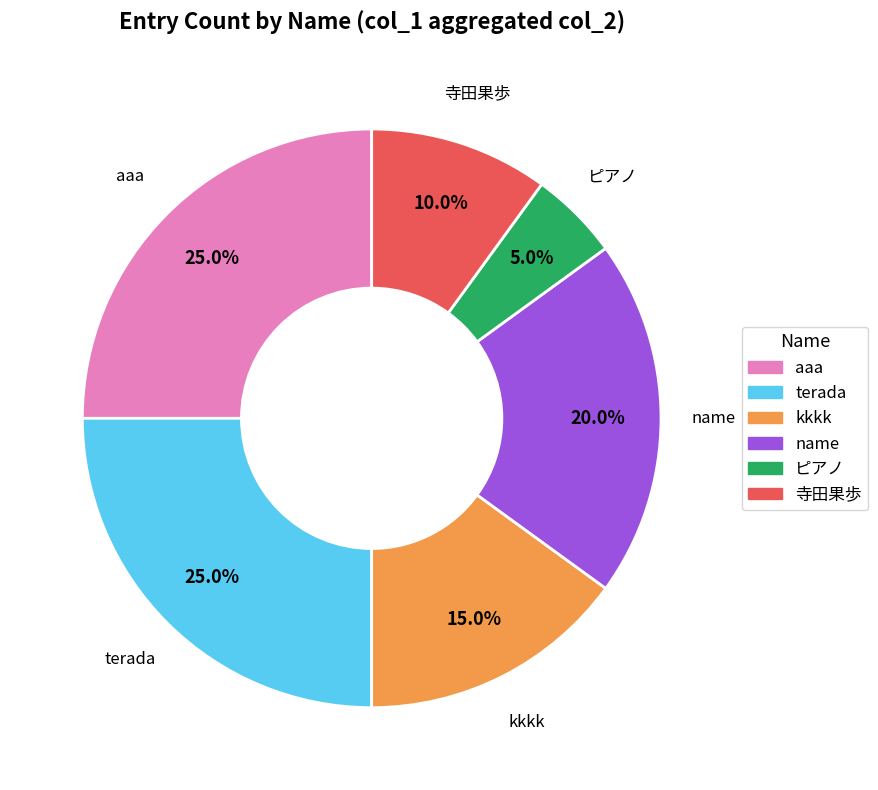

To the nearest percent, what percentage of the pie is terada?

25%